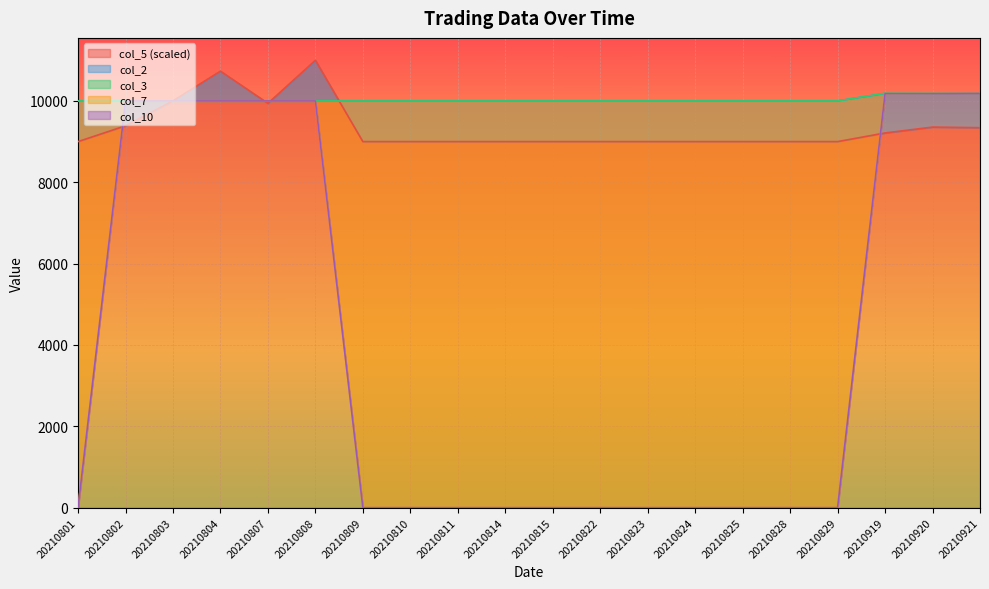

What is the value of the col_10 point at the 4th from the left?

10000.0